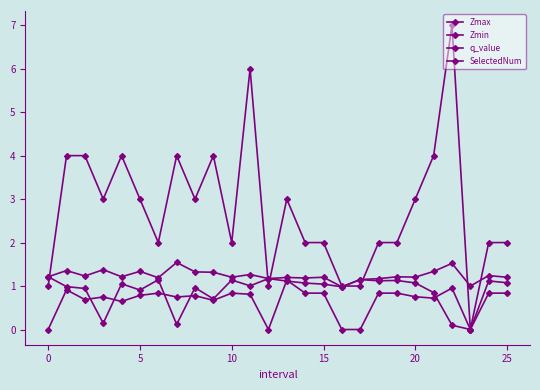

After their last crossing, which series has the higher values: q_value or Zmin?

q_value